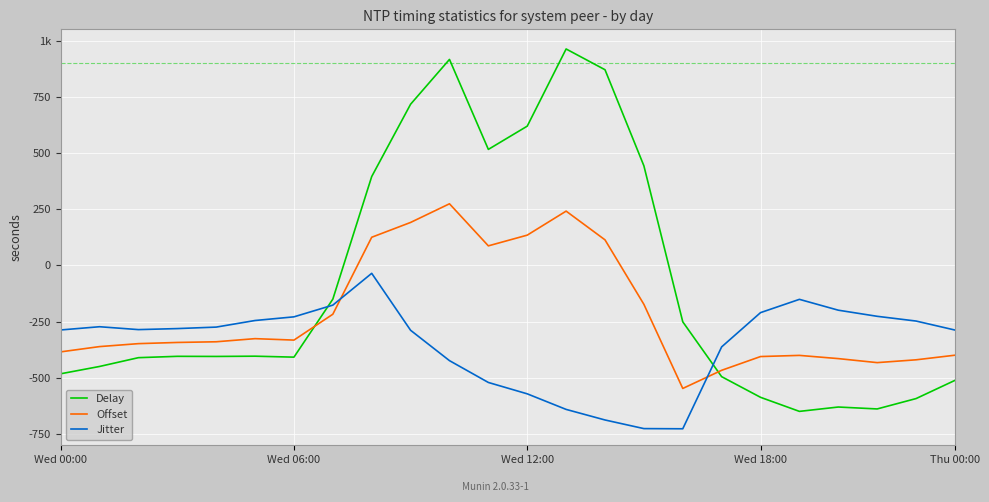

What are all the series names shown in the legend?

Delay, Offset, Jitter